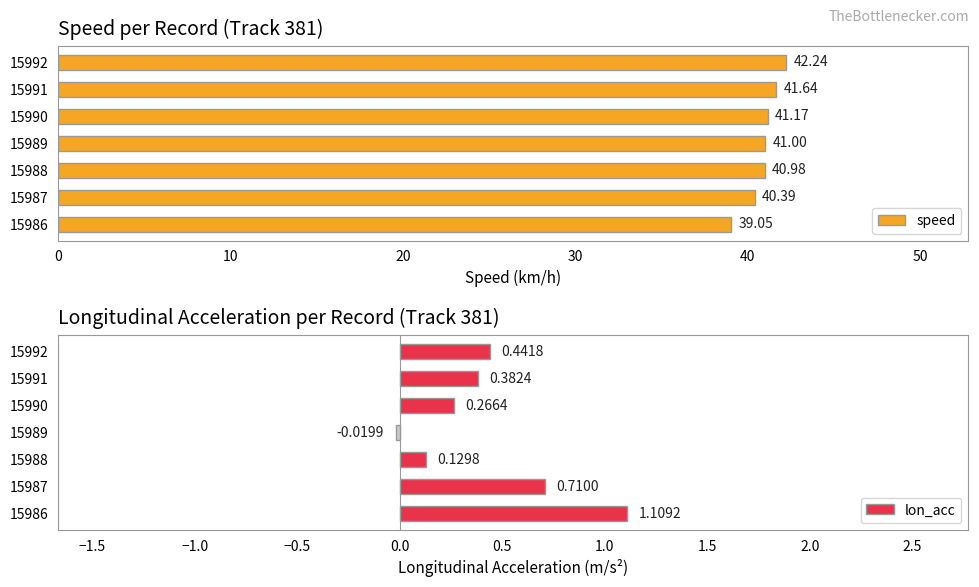

What is the difference between the second highest and minimum values in the speed series?

2.6